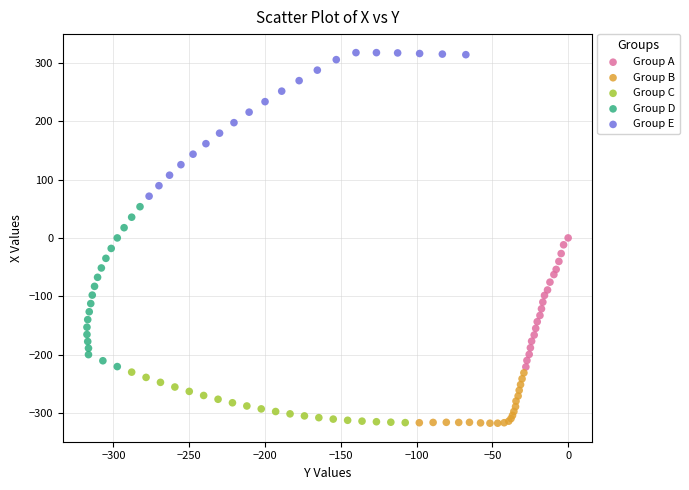

What are all the series names shown in the legend?

Group A, Group B, Group C, Group D, Group E